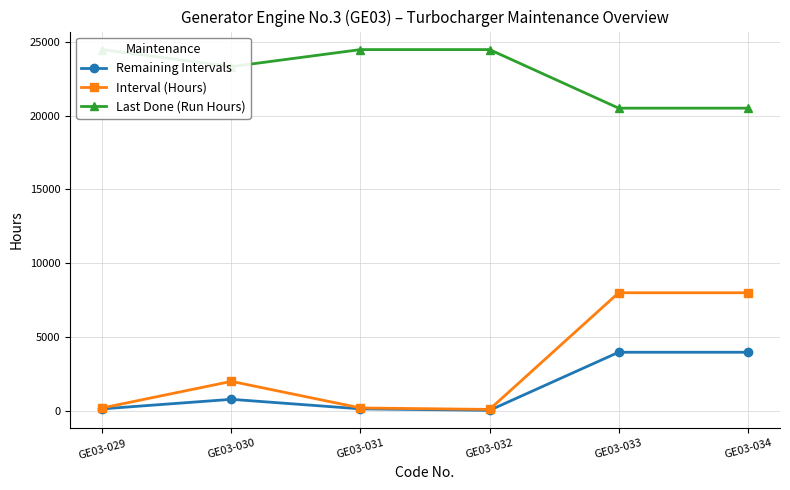

At GE03-034, list the series in order from smallest to largest.

Remaining Intervals, Interval (Hours), Last Done (Run Hours)